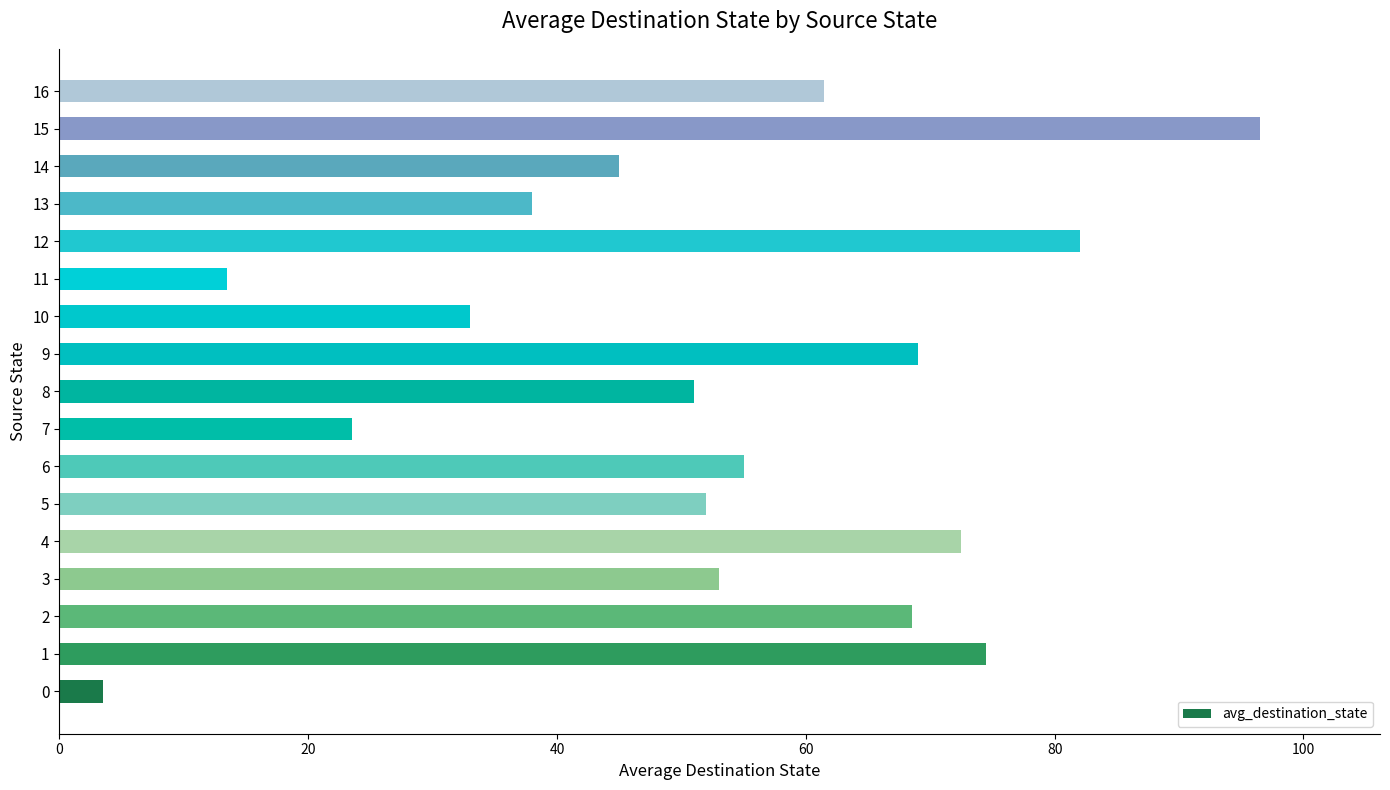

What is the difference between the second highest and minimum values?

78.5